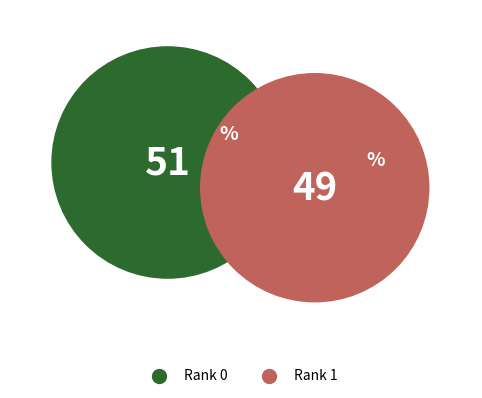

The Rank 1 slice represents 40% of the pie. True or false?

False